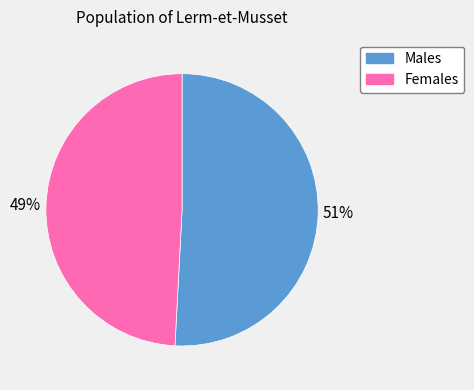

Is there a majority slice in this chart?

Yes